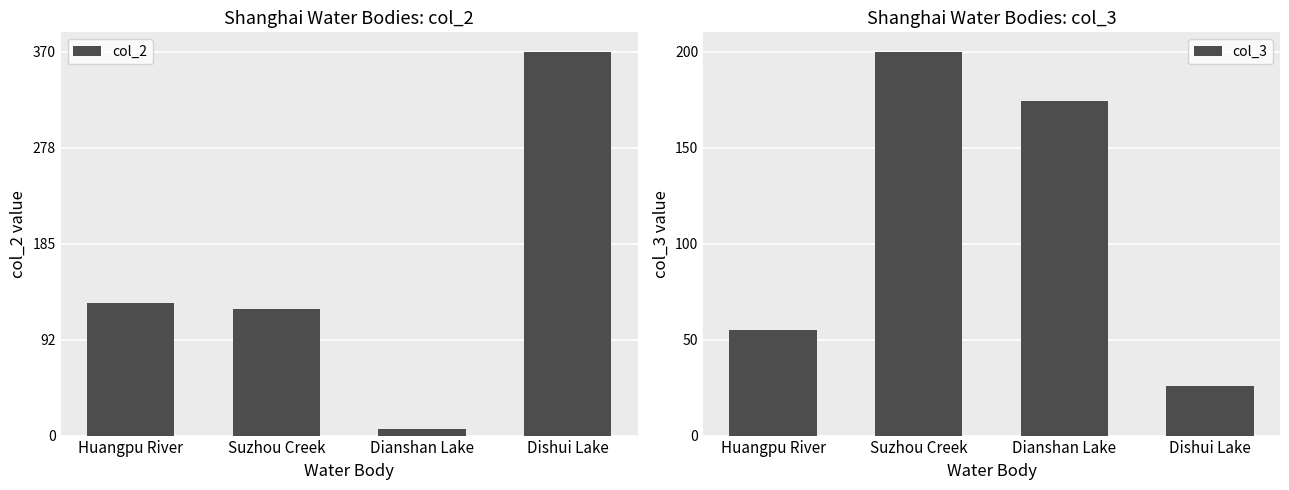

How many values in the col_3 series are below 174?

2